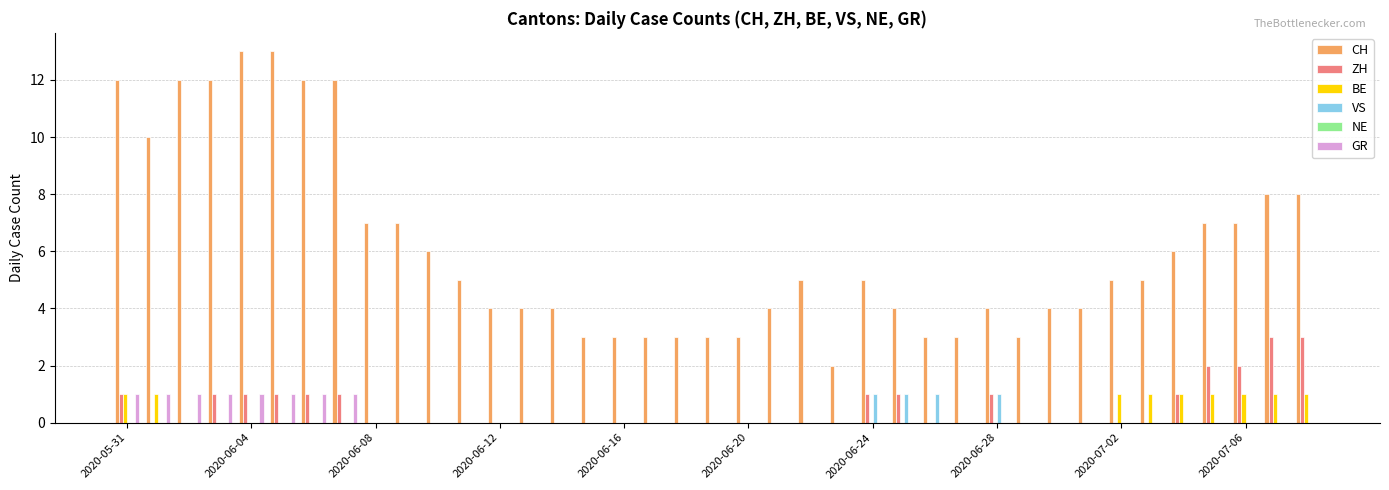

What is the highest value of the CH series?

13